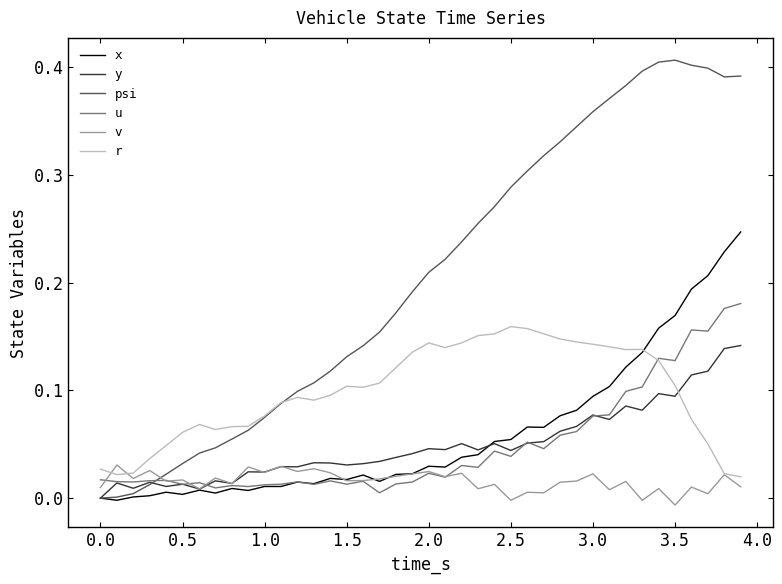

Which series has the largest total across all categories?

psi